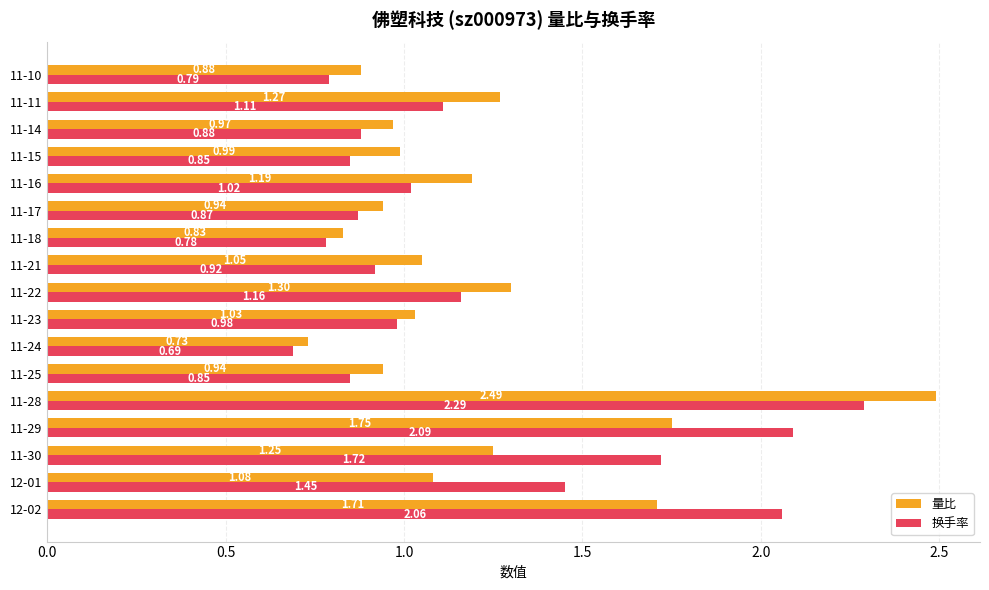

What is the sum of all 量比 values?

20.4